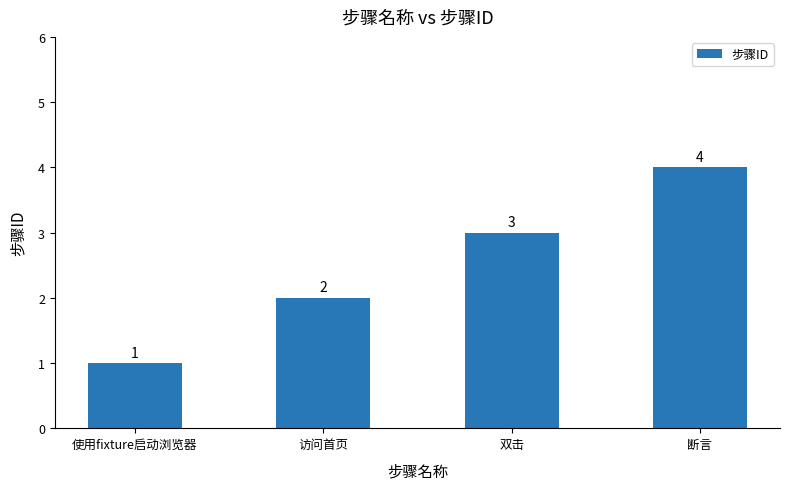

What is the label of the 3rd bar from the right?

访问首页